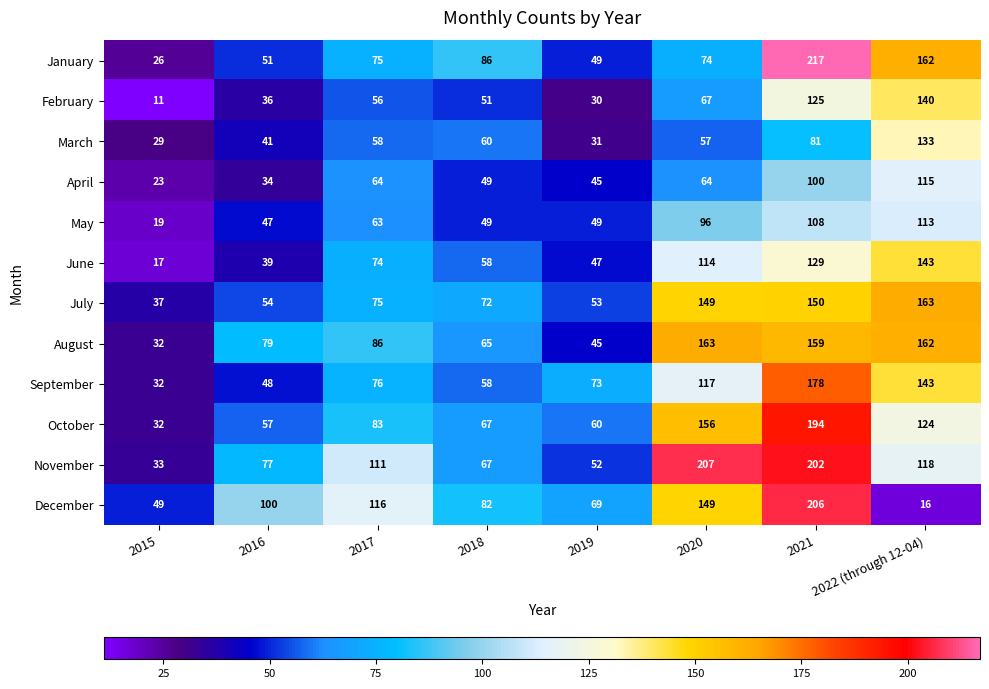

Rank the categories by August value from lowest to highest.

2015, 2019, 2018, 2016, 2017, 2021, 2022 (through 12-04), 2020